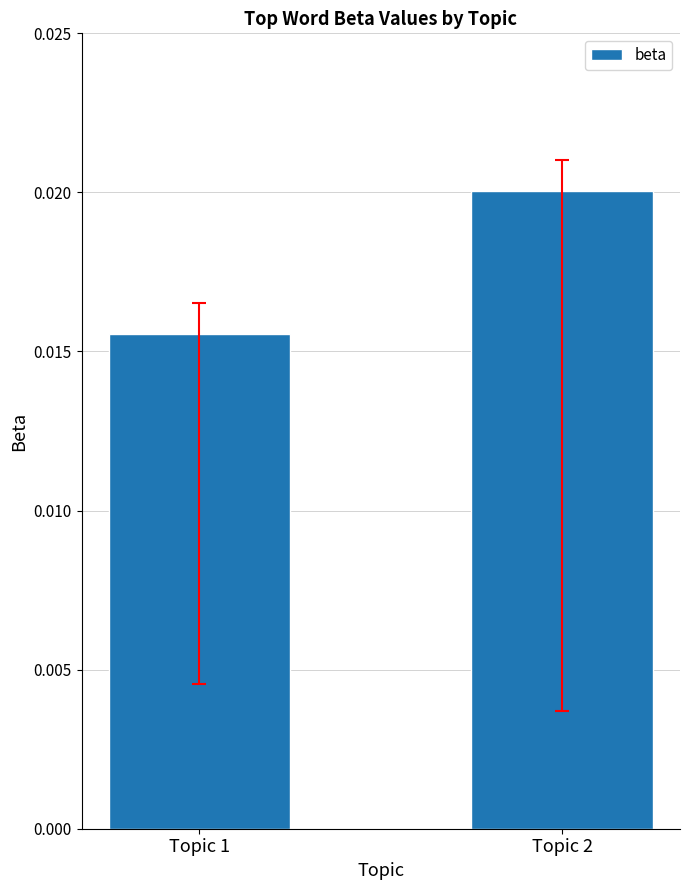

Which category has the lowest value across all series?

Topic 1